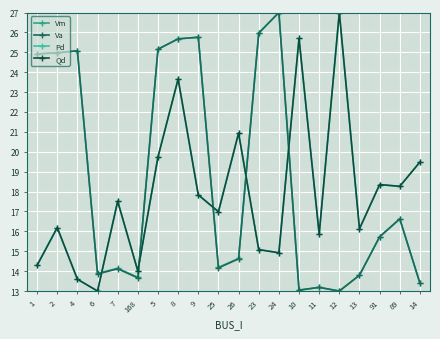

True or false: Qd and Pd intersect in this chart.

False